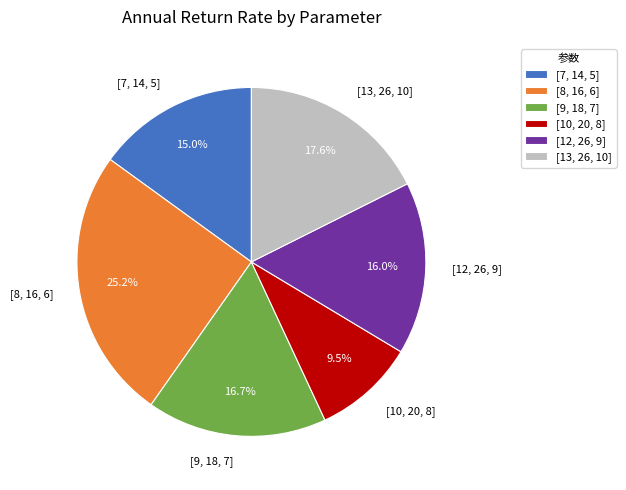

To the nearest percent, what portion does [8, 16, 6] represent?

25%